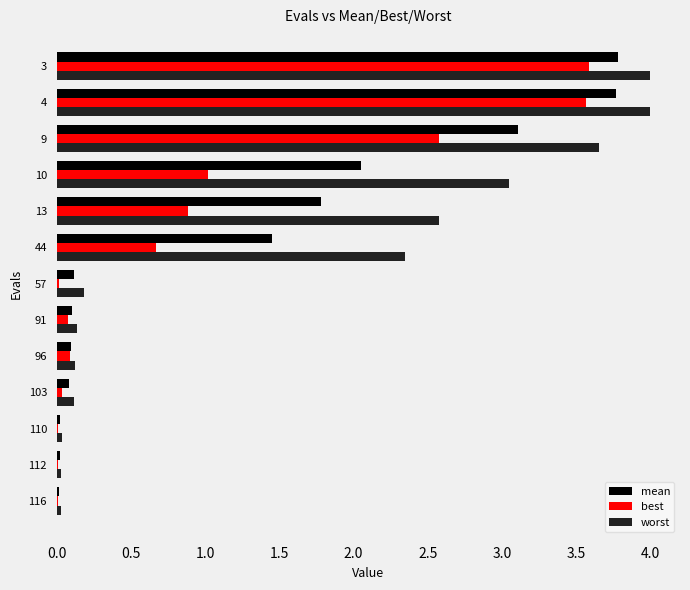

What is the sum of all worst values?

20.3